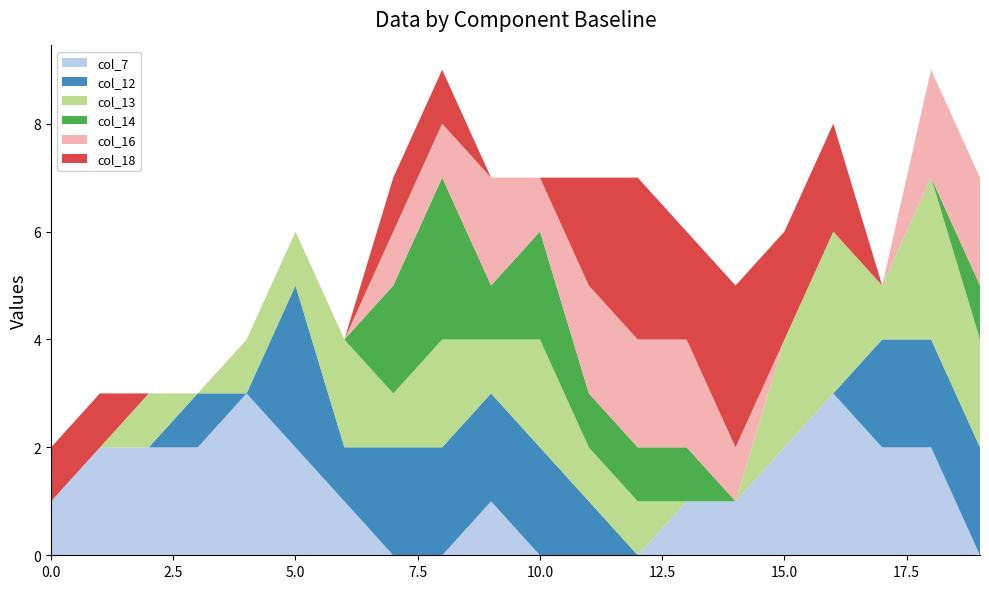

Reading left to right, extract all data points from this chart.

col_7: 0=1	1=2	2=2	3=2	4=3	5=2	6=1	7=0	8=0	9=1	10=0	11=0	12=0	13=1	14=1	15=2	16=3	17=2	18=2	19=0
col_12: 0=0	1=0	2=0	3=1	4=0	5=3	6=1	7=2	8=2	9=2	10=2	11=1	12=0	13=0	14=0	15=0	16=0	17=2	18=2	19=2
col_13: 0=0	1=0	2=1	3=0	4=1	5=1	6=2	7=1	8=2	9=1	10=2	11=1	12=1	13=0	14=0	15=2	16=3	17=1	18=3	19=2
col_14: 0=0	1=0	2=0	3=0	4=0	5=0	6=0	7=2	8=3	9=1	10=2	11=1	12=1	13=1	14=0	15=0	16=0	17=0	18=0	19=1
col_16: 0=0	1=0	2=0	3=0	4=0	5=0	6=0	7=1	8=1	9=2	10=1	11=2	12=2	13=2	14=1	15=0	16=0	17=0	18=2	19=2
col_18: 0=1	1=1	2=0	3=0	4=0	5=0	6=0	7=1	8=1	9=0	10=0	11=2	12=3	13=2	14=3	15=2	16=2	17=0	18=0	19=0